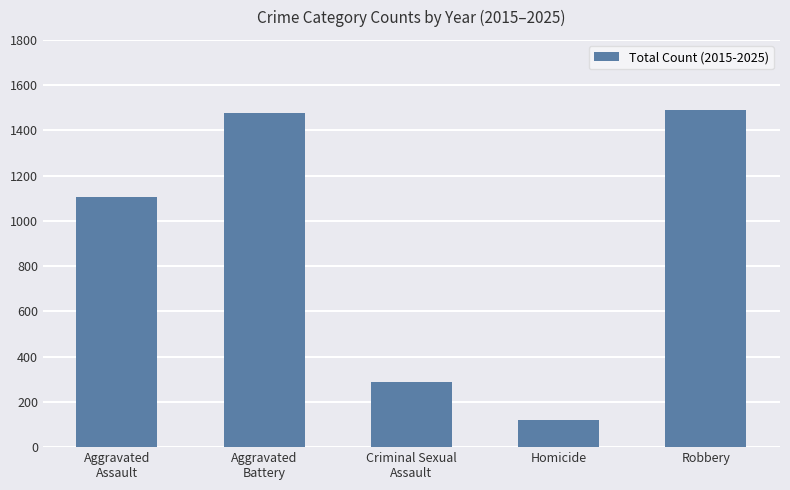

Which label corresponds to the smallest value in the chart?

Homicide